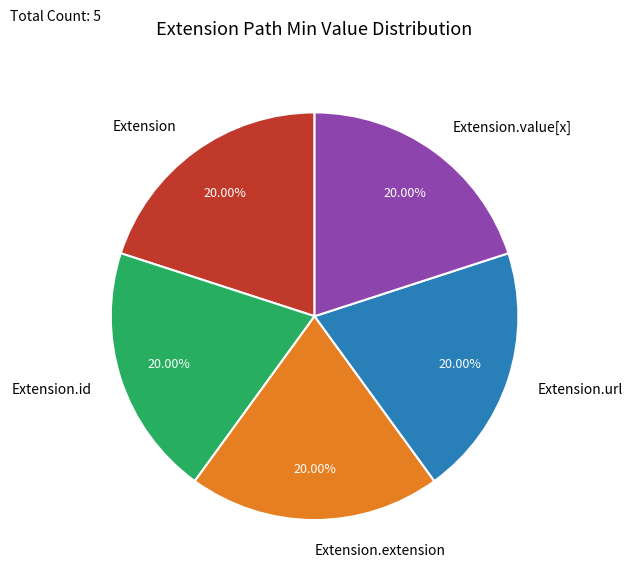

To the nearest percent, what is the combined percentage of Extension.value[x] and Extension.url?

40%